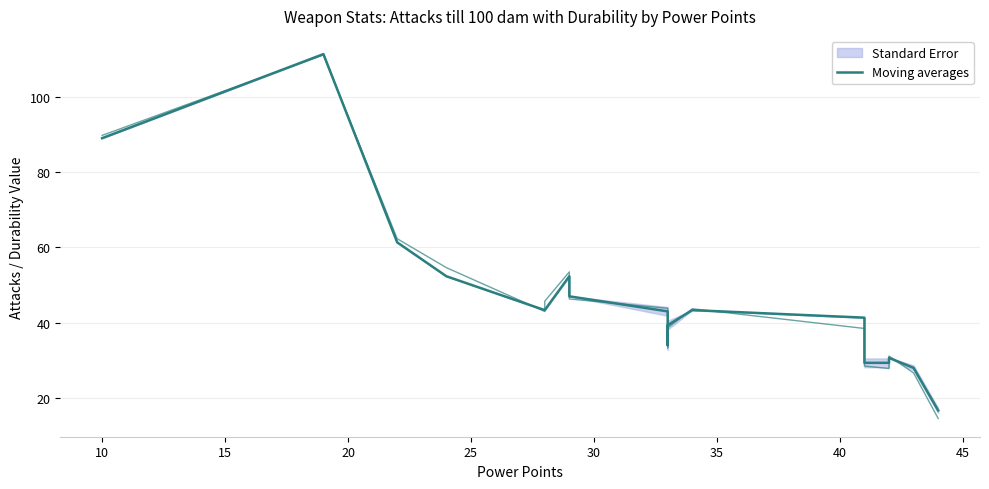

What is the maximum value shown in the chart?

111.3